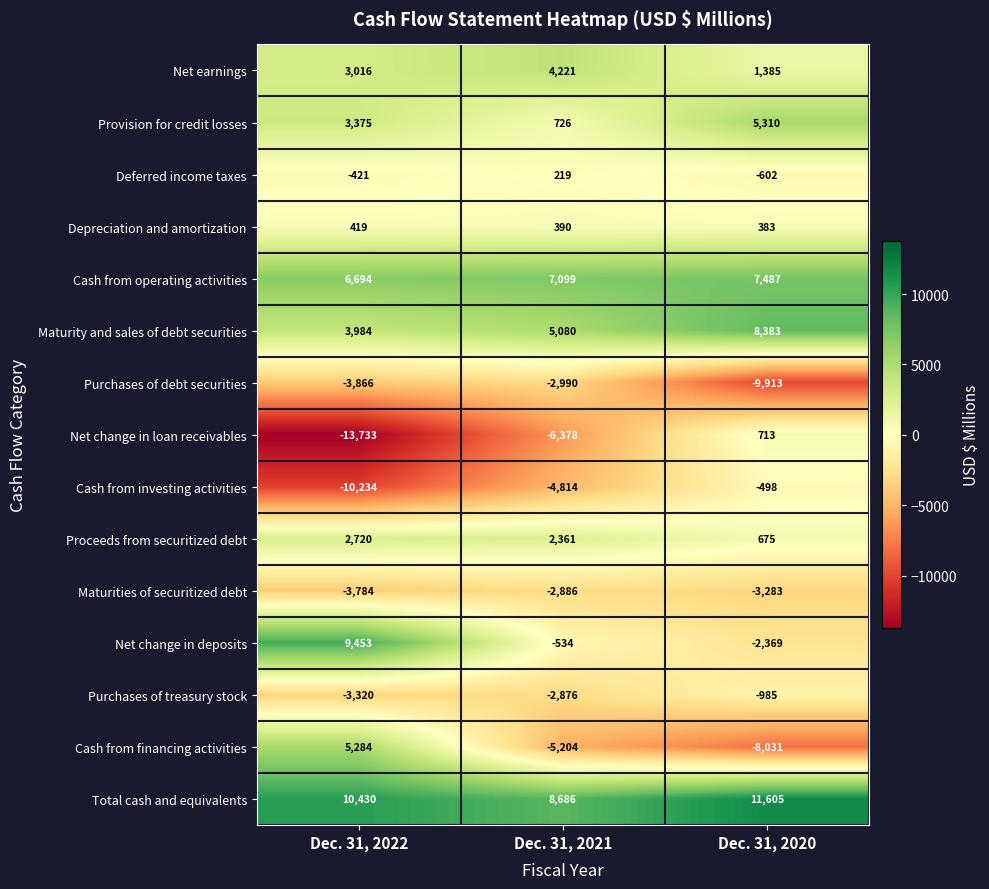

List the series in order of their peak value, highest first.

Total cash and equivalents, Net change in deposits, Maturity and sales of debt securities, Cash from operating activities, Provision for credit losses, Cash from financing activities, Net earnings, Proceeds from securitized debt, Net change in loan receivables, Depreciation and amortization, Deferred income taxes, Cash from investing activities, Purchases of treasury stock, Maturities of securitized debt, Purchases of debt securities